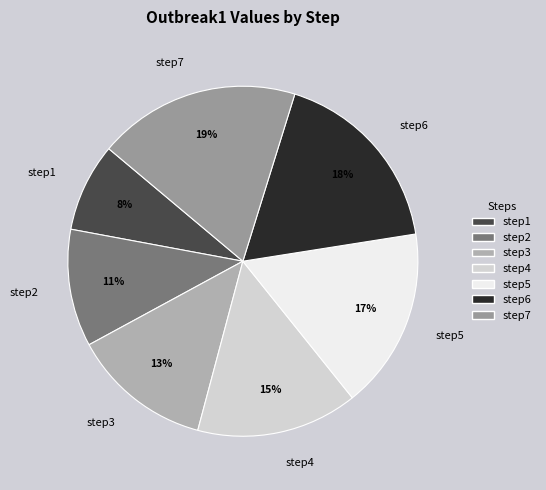

How many segments does this pie chart have?

7